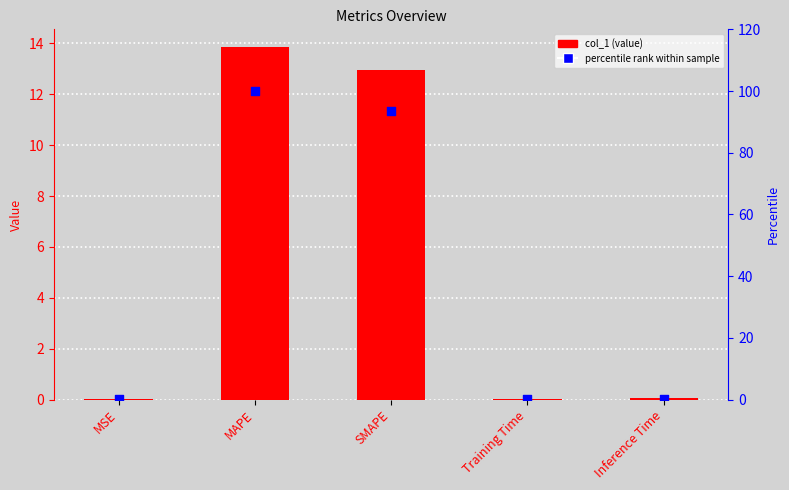

At how many categories does at least one series exceed 12?

2